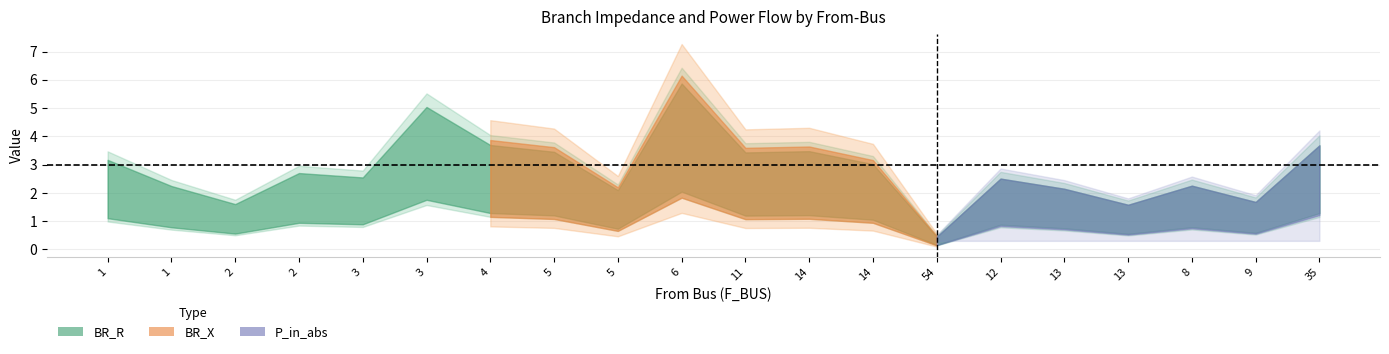

Which has a higher value, 9 or 5?

5